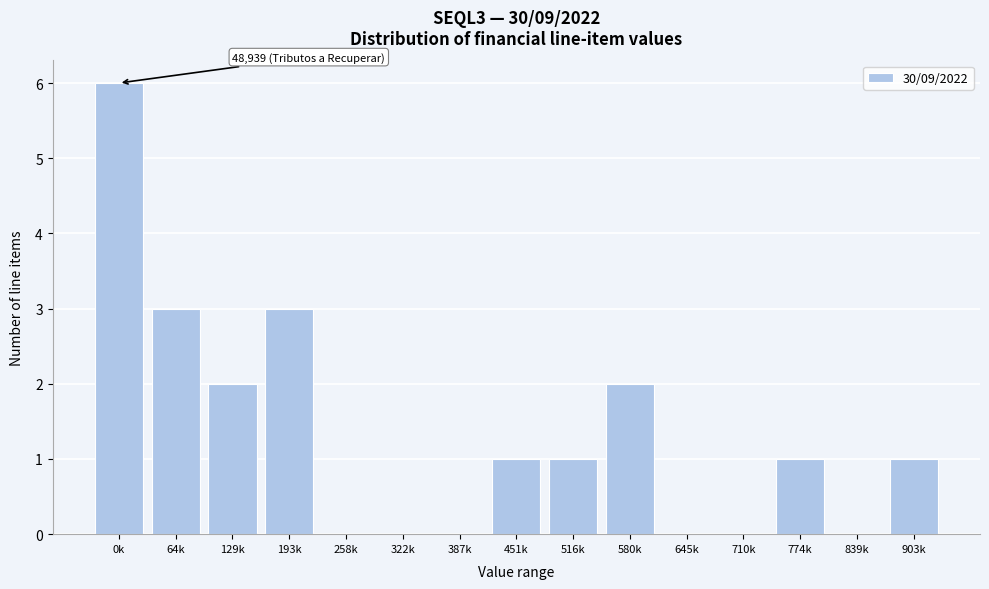

Reading left to right, what are all the values shown in this chart?

0k=6	64k=3	129k=2	193k=3	258k=0	322k=0	387k=0	451k=1	516k=1	580k=2	645k=0	710k=0	774k=1	839k=0	903k=1